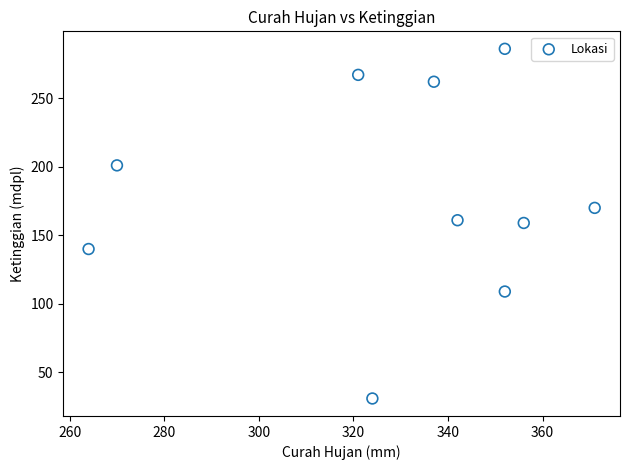

What is the range of X values (max minus min)?

107